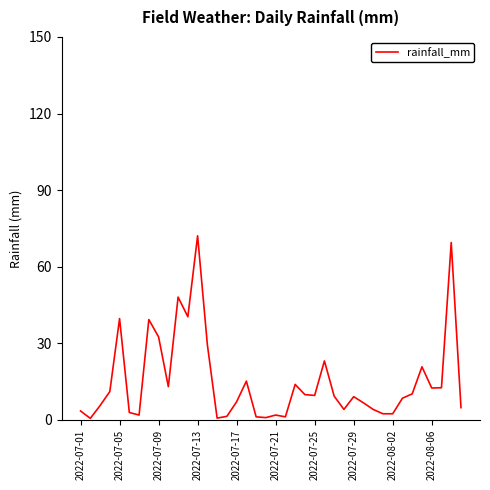

What is the maximum value shown in the chart?

72.1